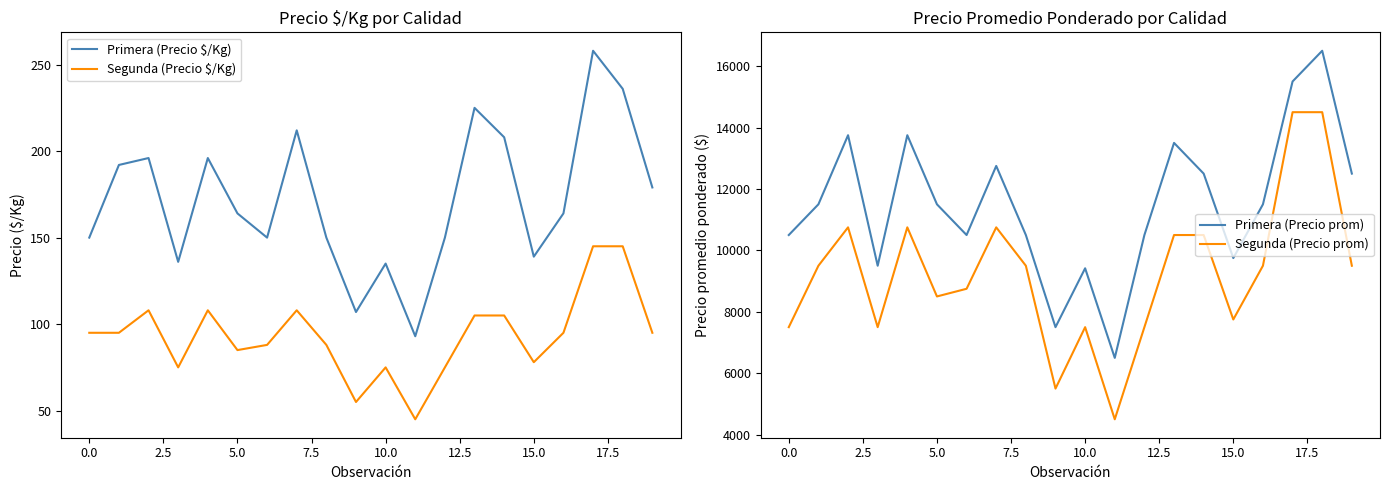

True or false: Segunda (Precio $/Kg) has a value of 142 at 0.0.

False